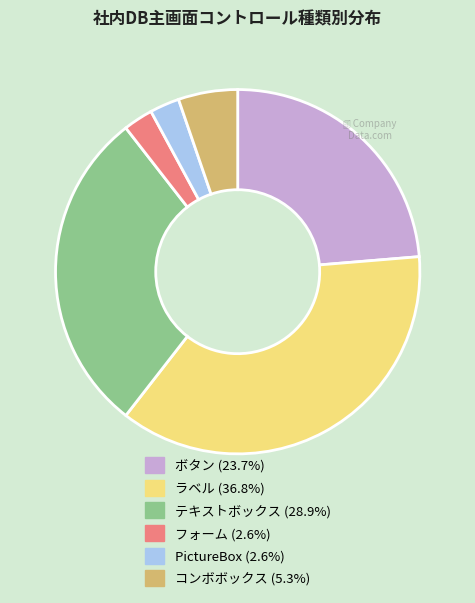

Is the sum of ボタン and ラベル greater than half?

Yes